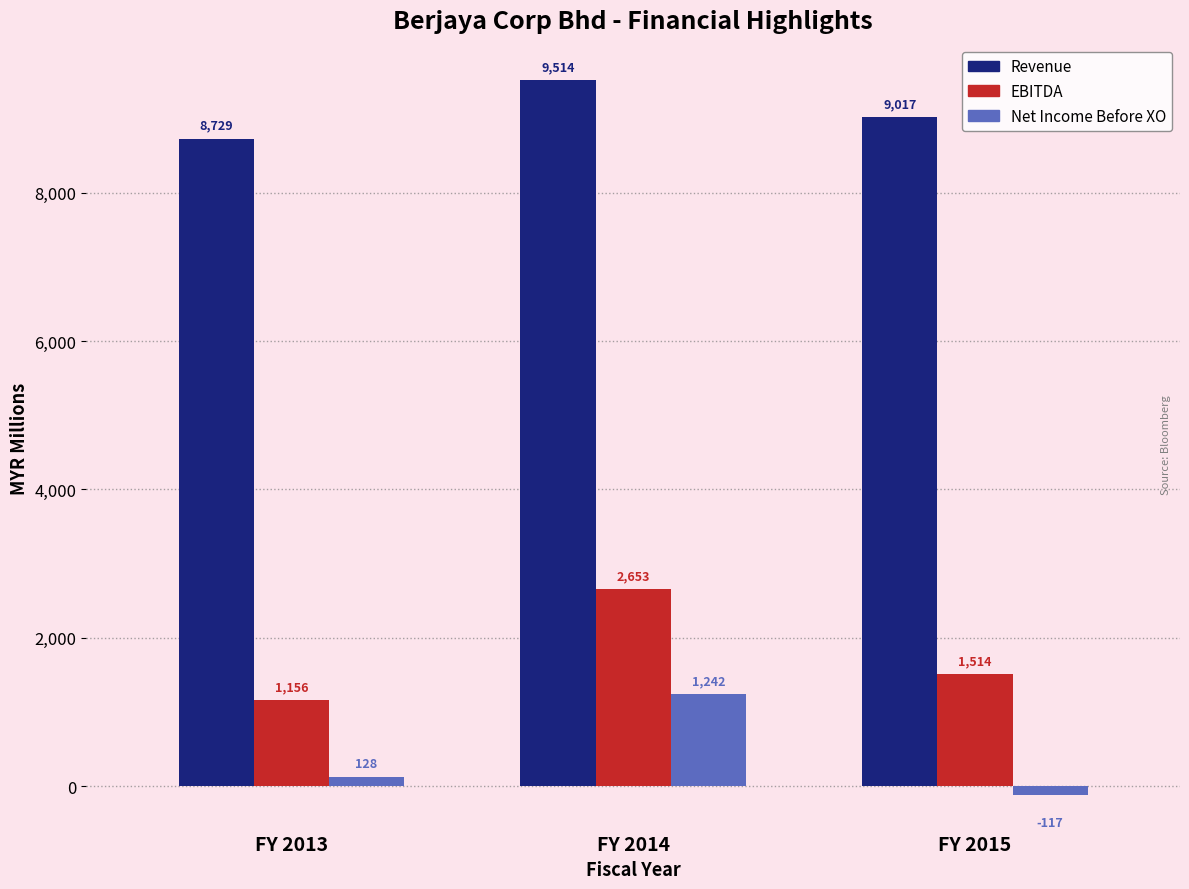

What is the approximate value of Net Income Before XO at FY 2015?

-117.1